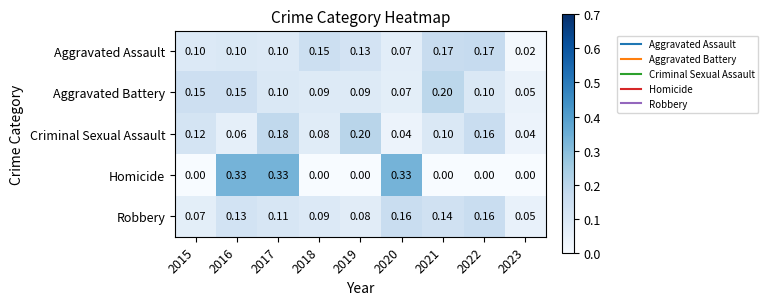

Which series has the widest spread of values?

Homicide